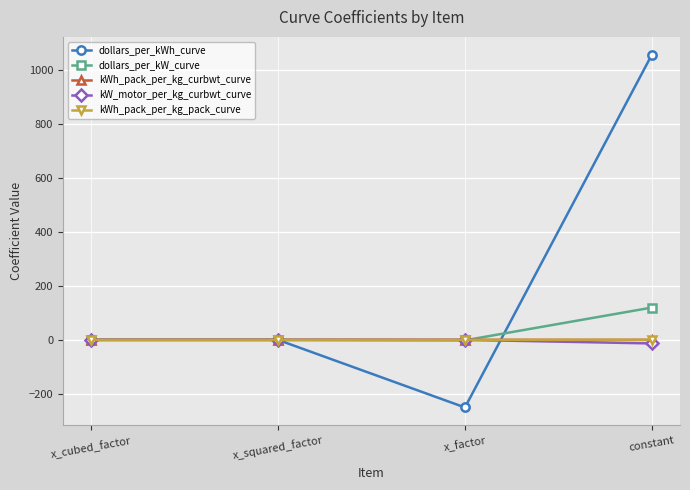

True or false: dollars_per_kWh_curve and kWh_pack_per_kg_curbwt_curve cross at least once.

True